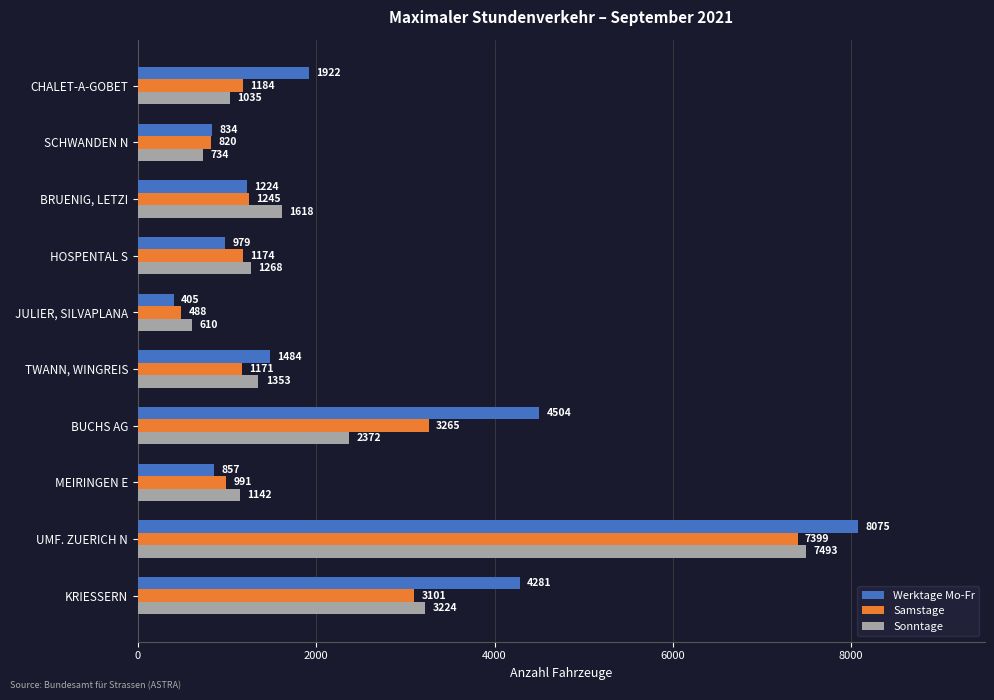

What are all the series names shown in the legend?

Werktage Mo-Fr, Samstage, Sonntage